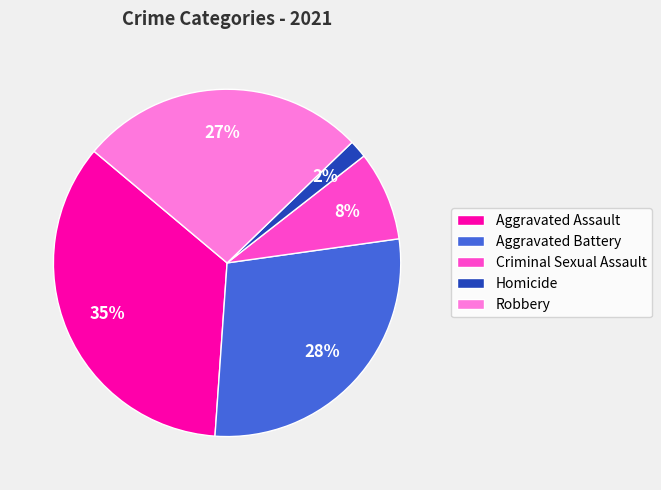

Approximately how many times larger is the value at Criminal Sexual Assault compared to Robbery?

0.3